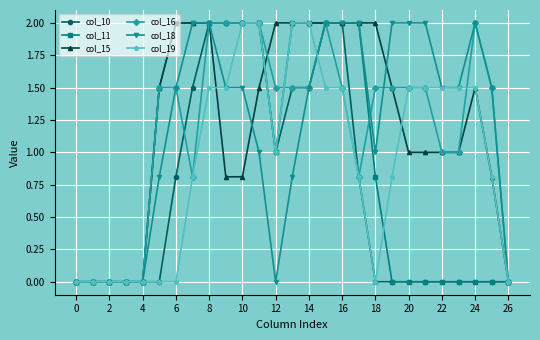

What is the maximum value for col_16?

2.0